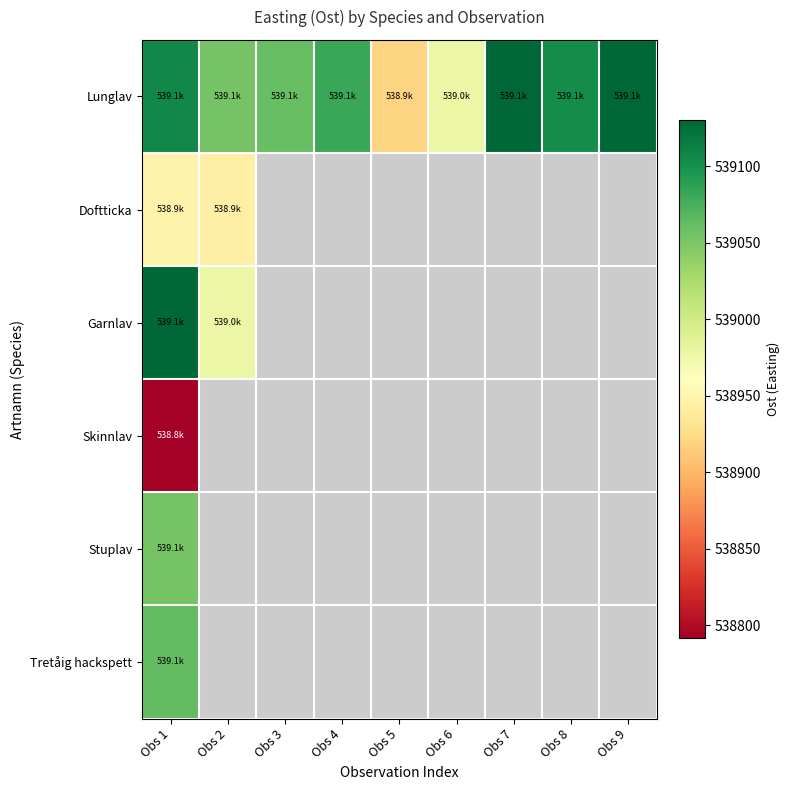

At how many categories does at least one series exceed 538957?

8